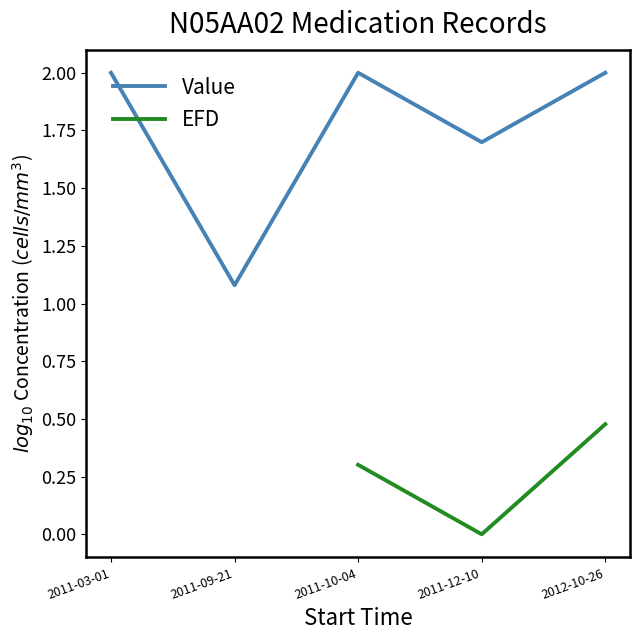

Is it true that Value equals 1.7 at 2011-12-10?

True